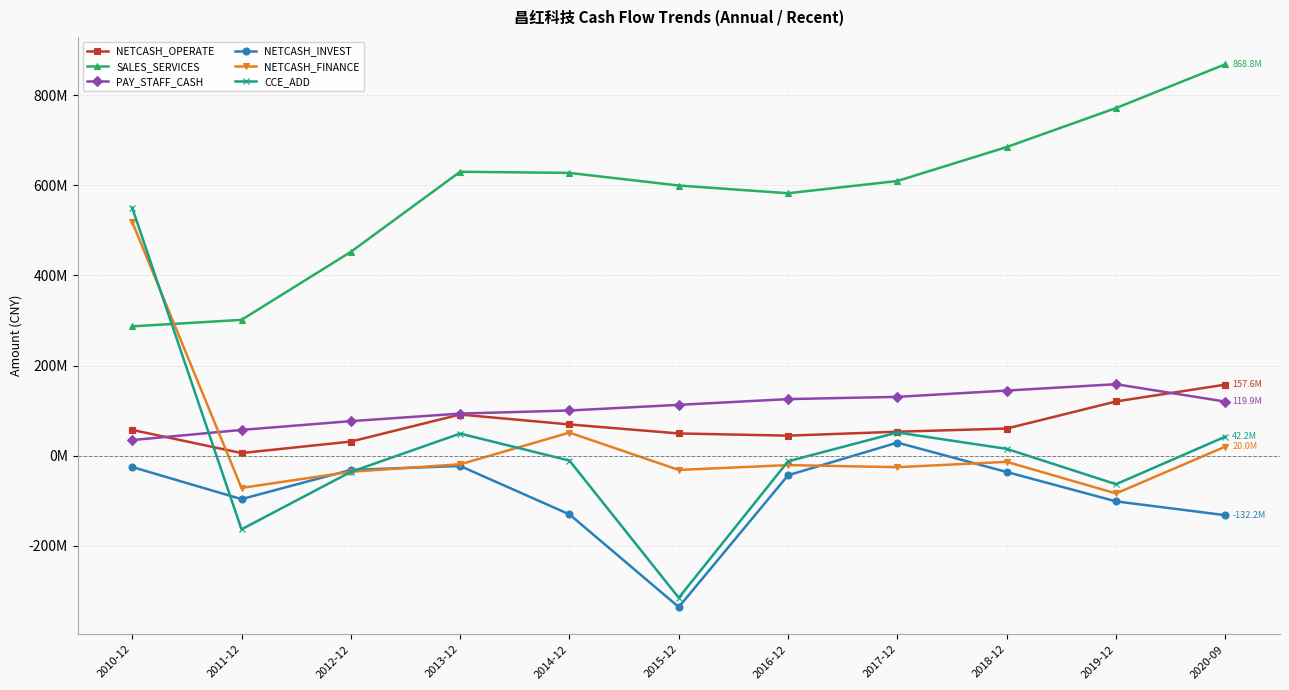

What is the label of the 2nd point from the left?

2011-12